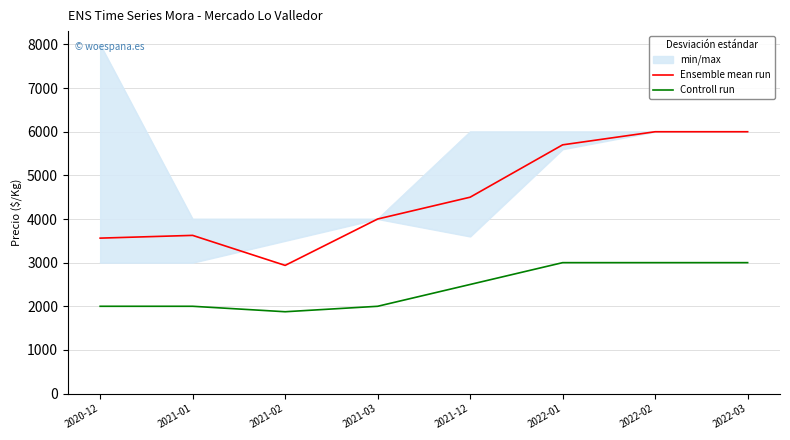

True or false: Ensemble mean run and Controll run intersect in this chart.

False